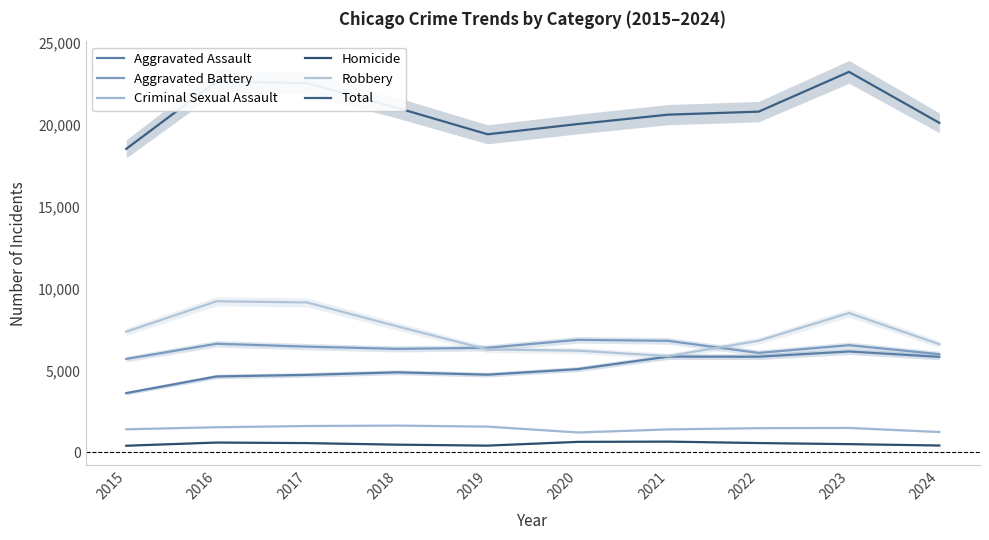

List the labels in order of Aggravated Assault value, largest first.

2023, 2021, 2022, 2024, 2020, 2018, 2019, 2017, 2016, 2015